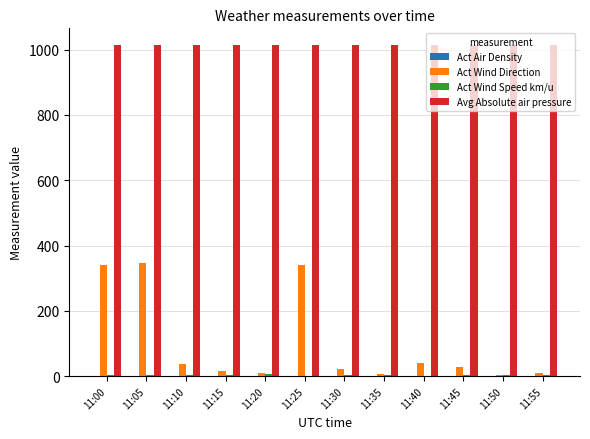

The value of Avg Absolute air pressure at 11:10 is 1606.6. True or false?

False